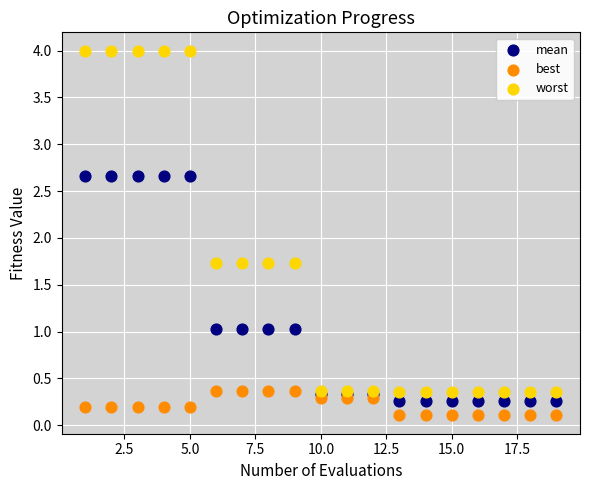

What are all the series names shown in the legend?

mean, best, worst